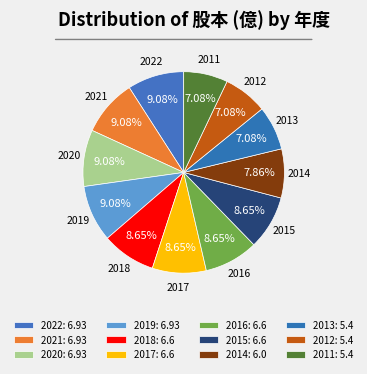

Does 2013 represent more than half of the total?

No